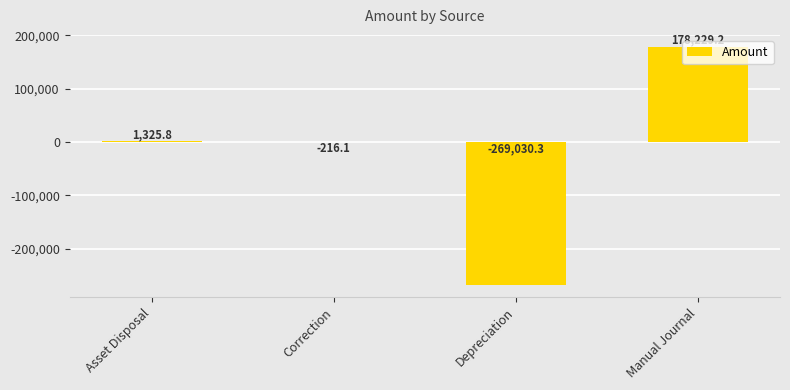

Which category has the highest value across all series?

Manual Journal